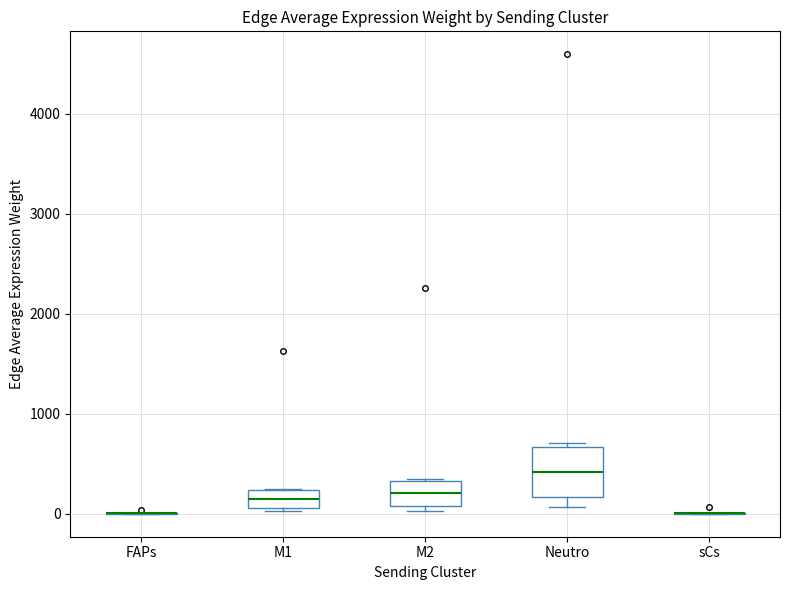

Comparing the boxes themselves (not the whiskers), which one is the tallest?

Neutro